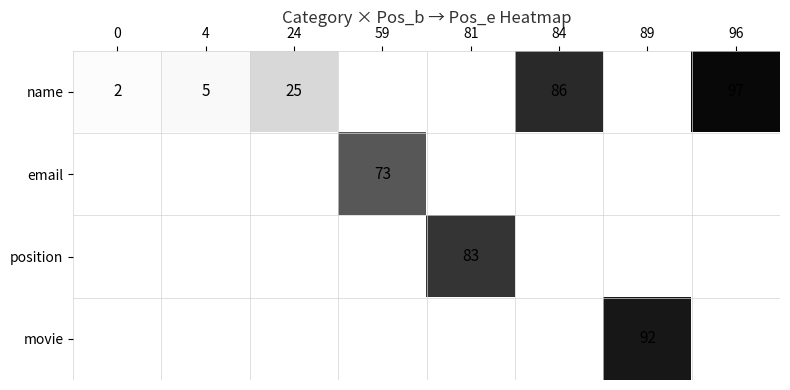

Which has a higher value, 0 or 59?

59